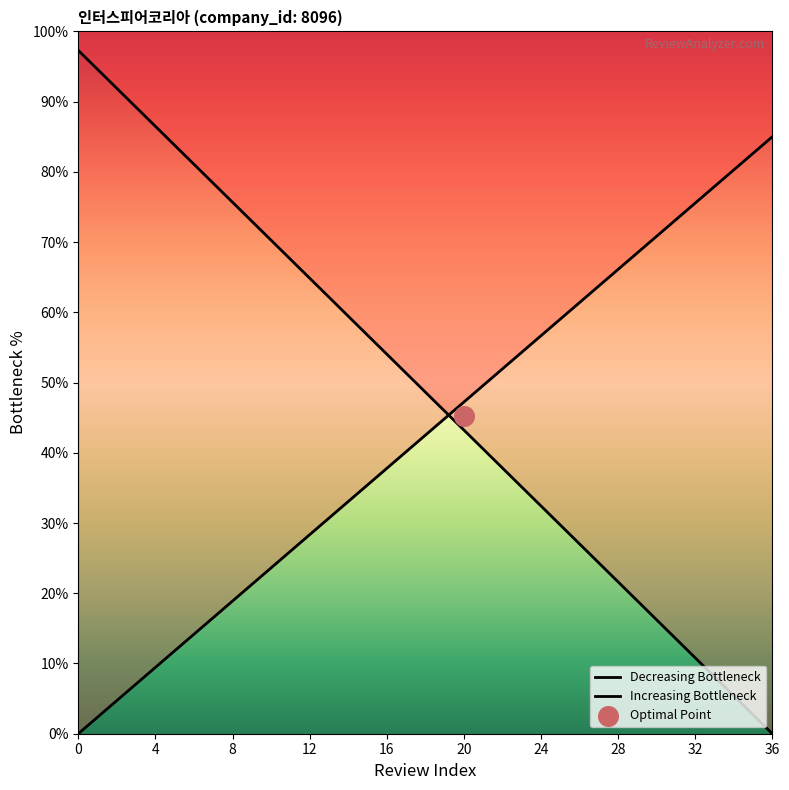

What are all the series names shown in the legend?

Decreasing Bottleneck, Increasing Bottleneck